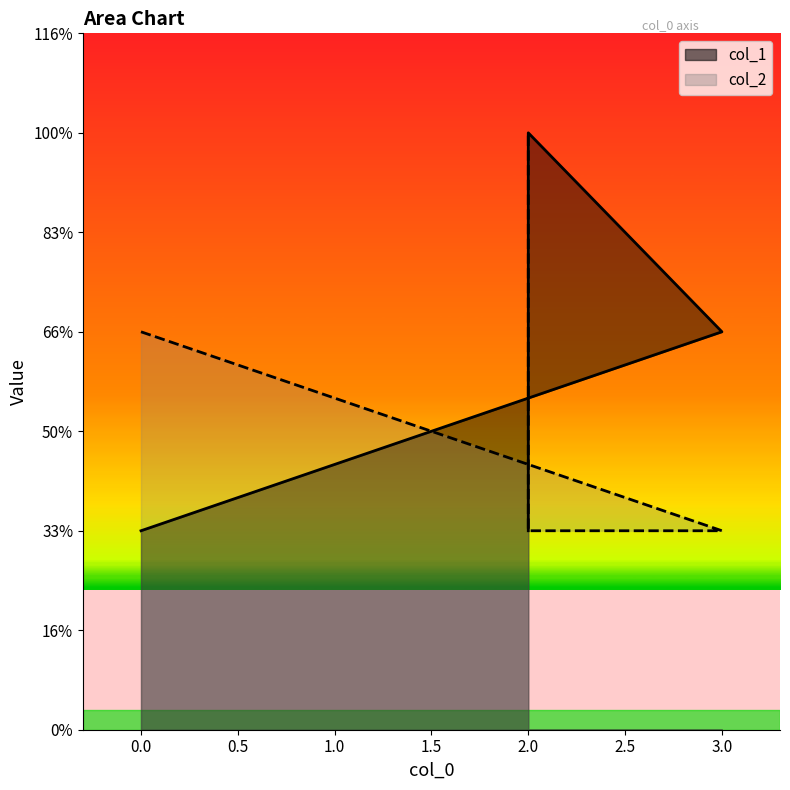

At 2, list the series in order from largest to smallest.

col_1, col_2